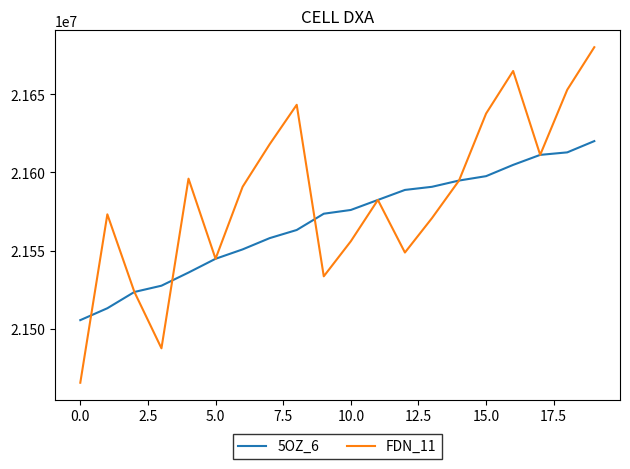

Which series has the largest total across all categories?

FDN_11